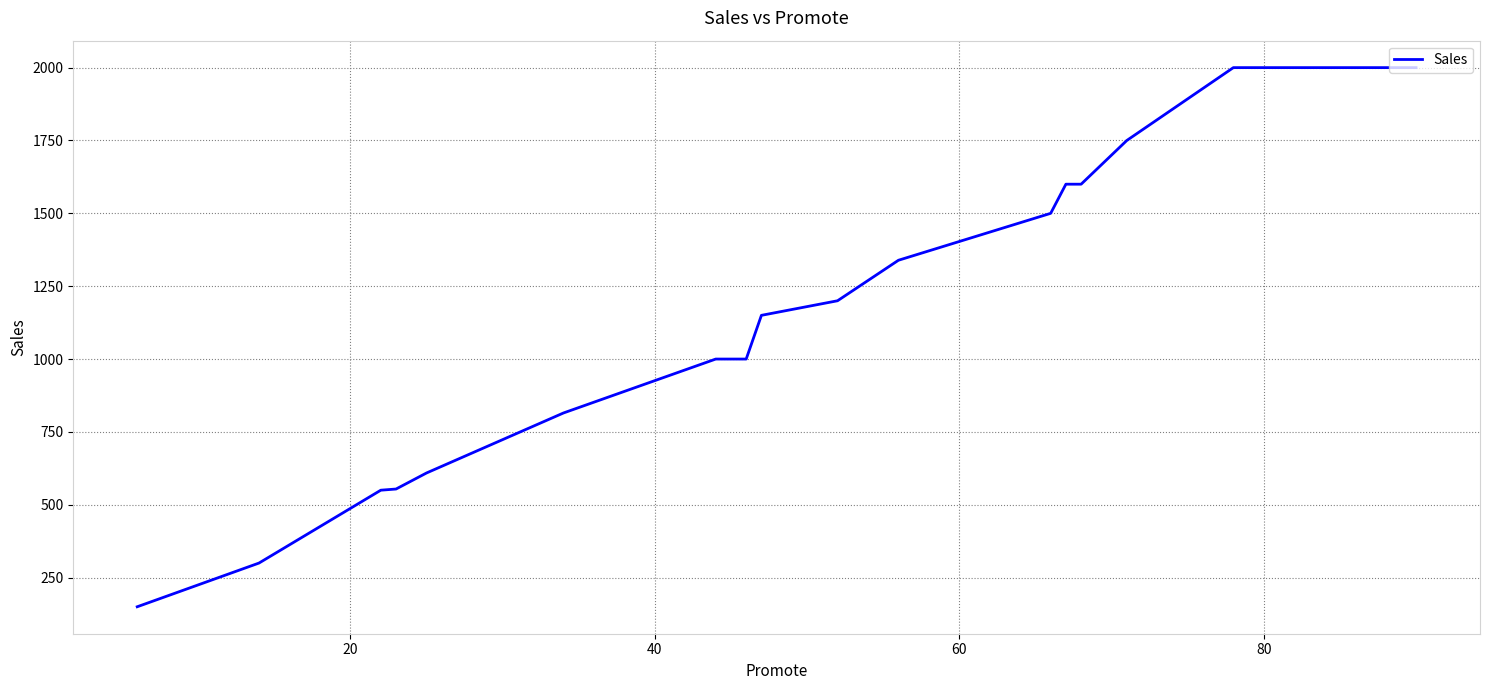

What is the difference between the maximum and minimum values?

1850